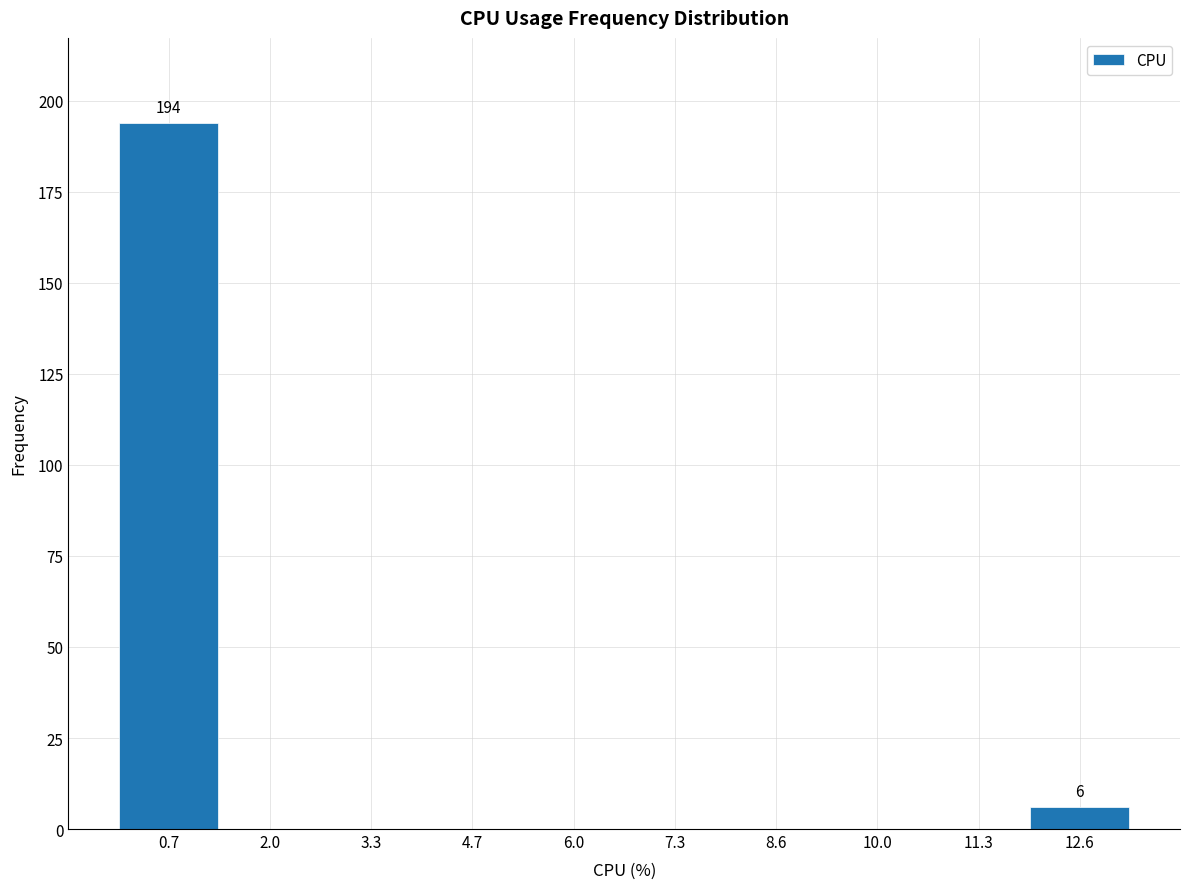

Which range on the x-axis has the tallest bar?

0.0 to 1.4